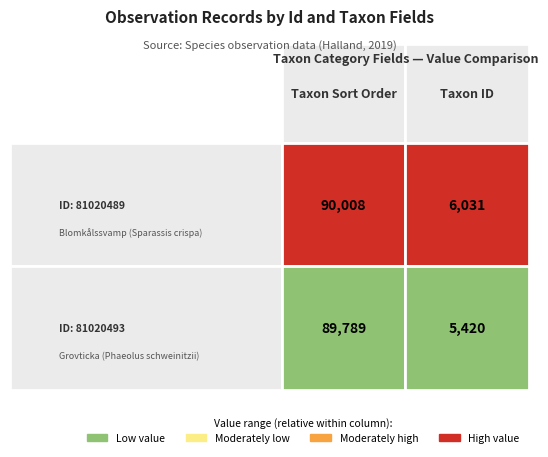

What is the difference between the 81020489 values at 0 and 1?

83977